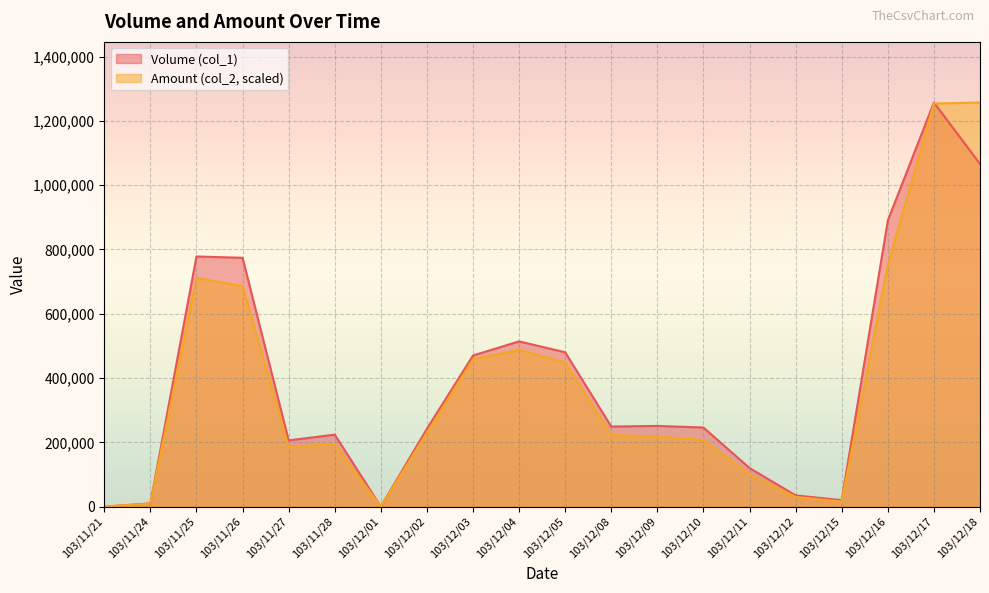

Which series has the largest range (max minus min)?

Volume (col_1)